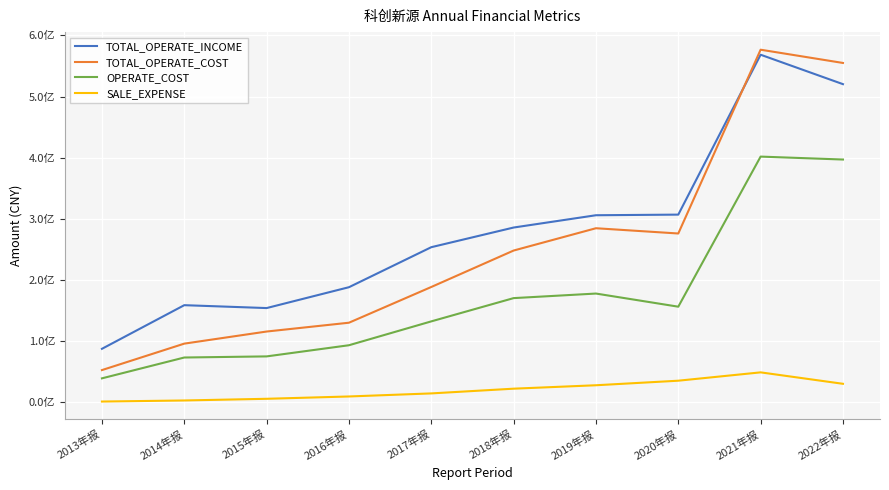

What are all the series names shown in the legend?

TOTAL_OPERATE_INCOME, TOTAL_OPERATE_COST, OPERATE_COST, SALE_EXPENSE